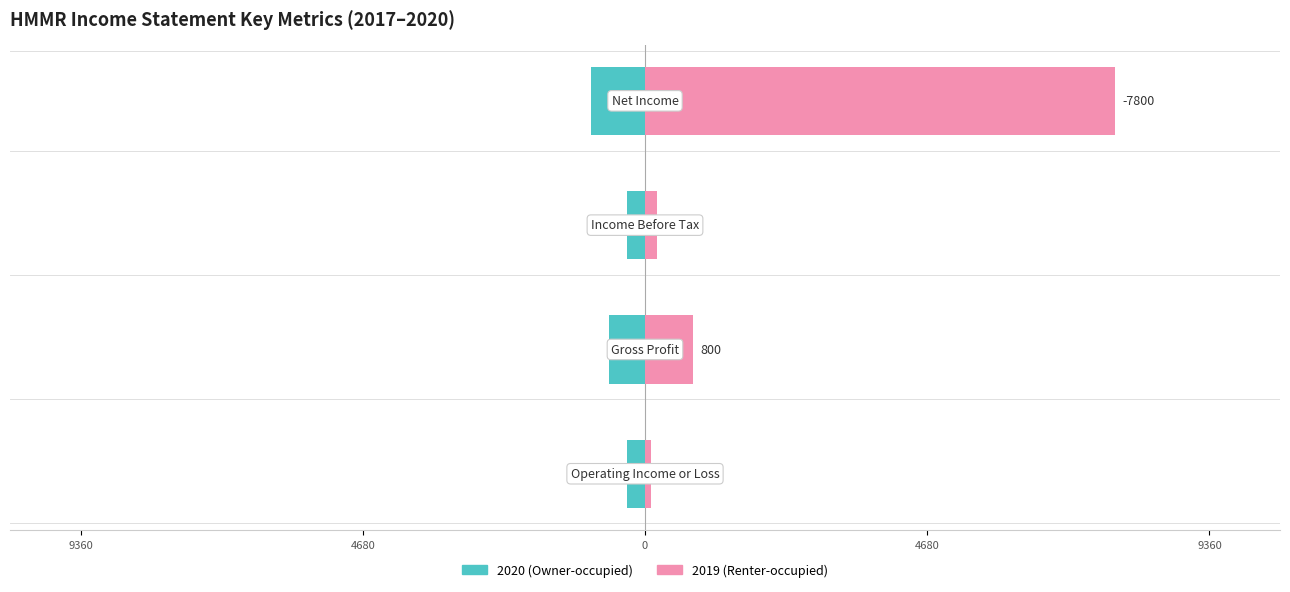

List the series in order of their overall mean, lowest first.

2020 (Owner-occupied), 2019 (Renter-occupied)